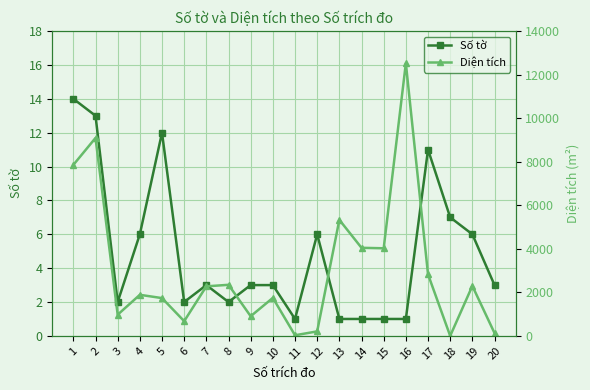

True or false: Diện tích has a value of 677.0 at 6.

True